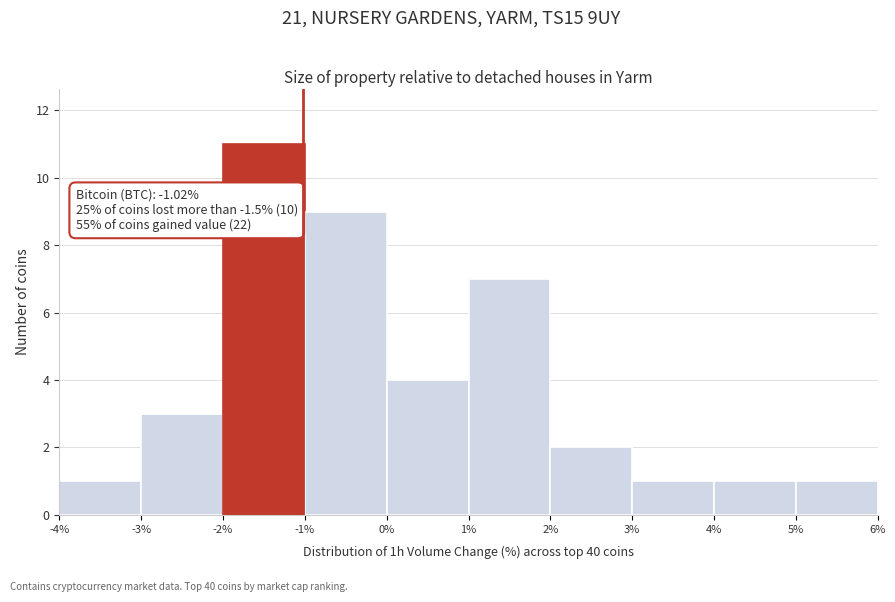

Which range on the x-axis has the tallest bar?

-2% to -1%